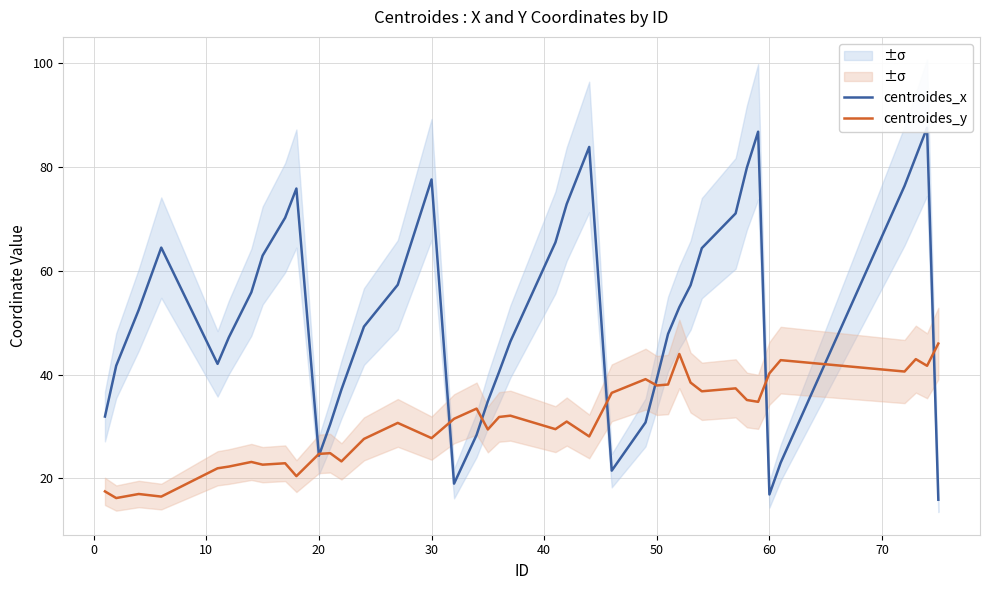

What is the sum of all centroides_x values?

2066.3